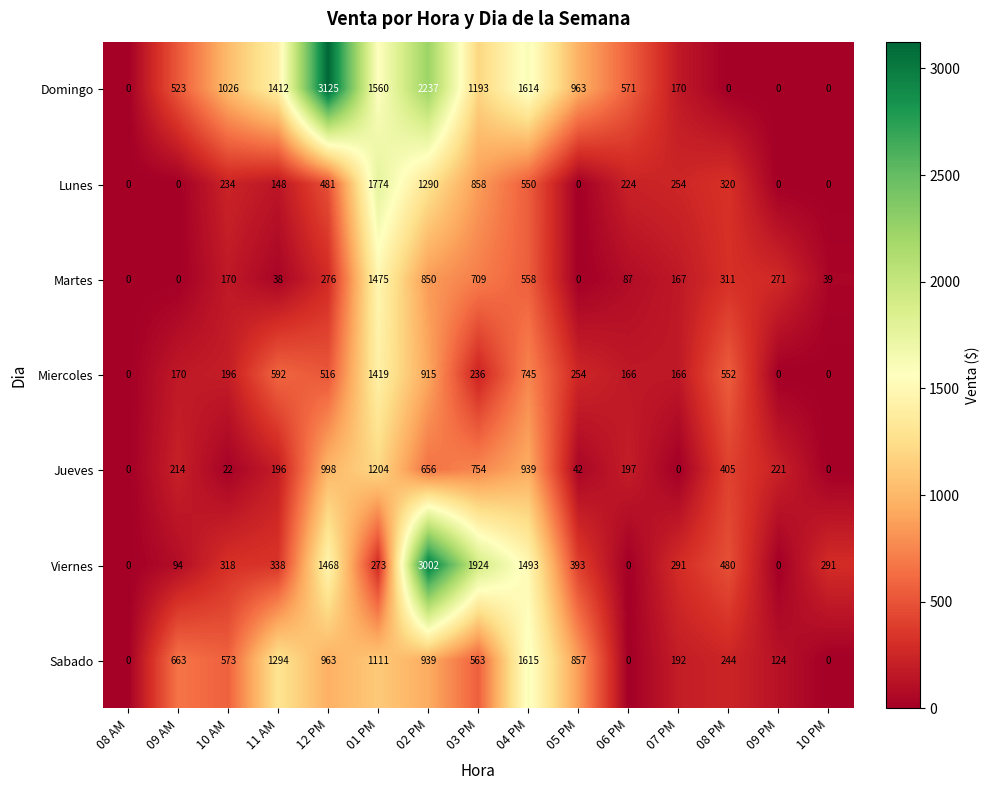

What is the average value of the Sabado series?

609